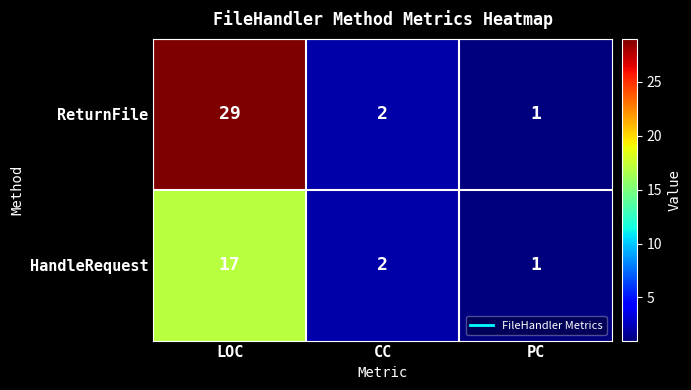

What is the spread (max minus min) of values at LOC?

12